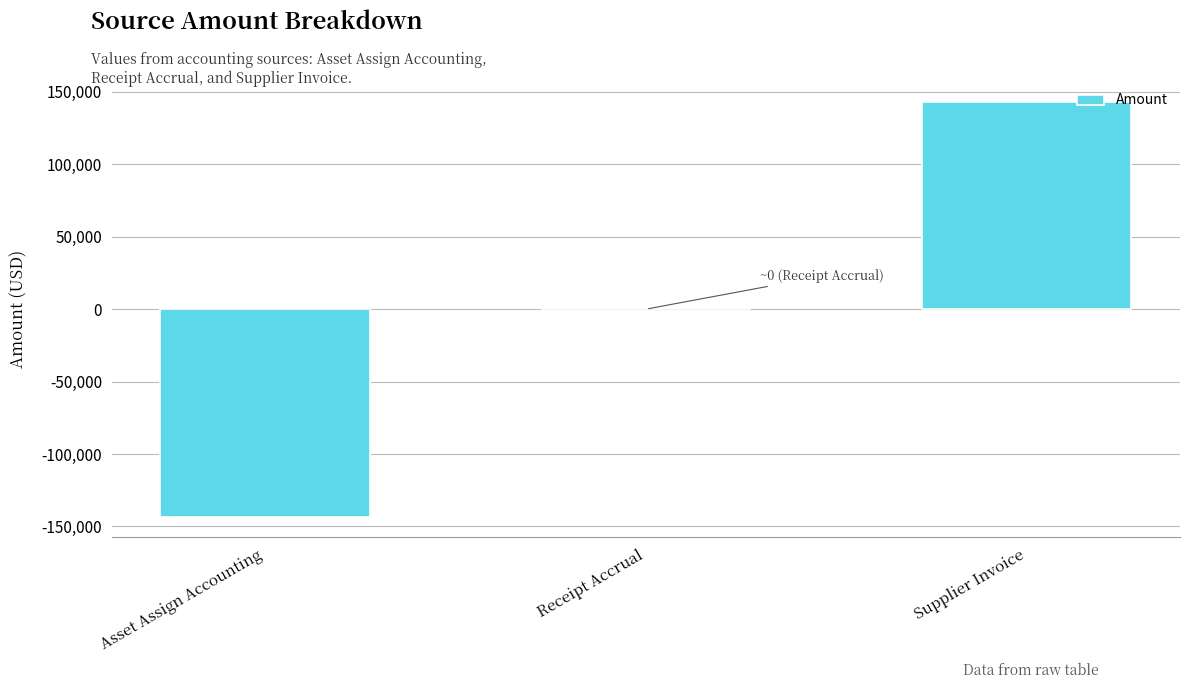

What is the approximate value at Supplier Invoice?

143182.4